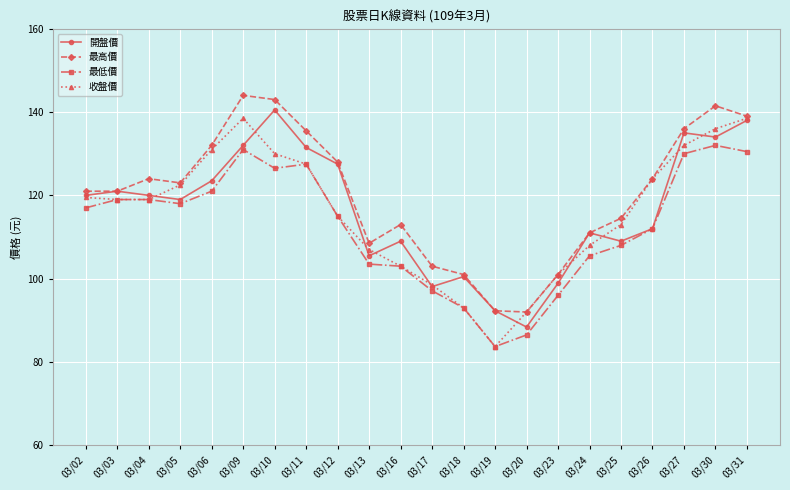

Where is the first local minimum for 開盤價?

03/05